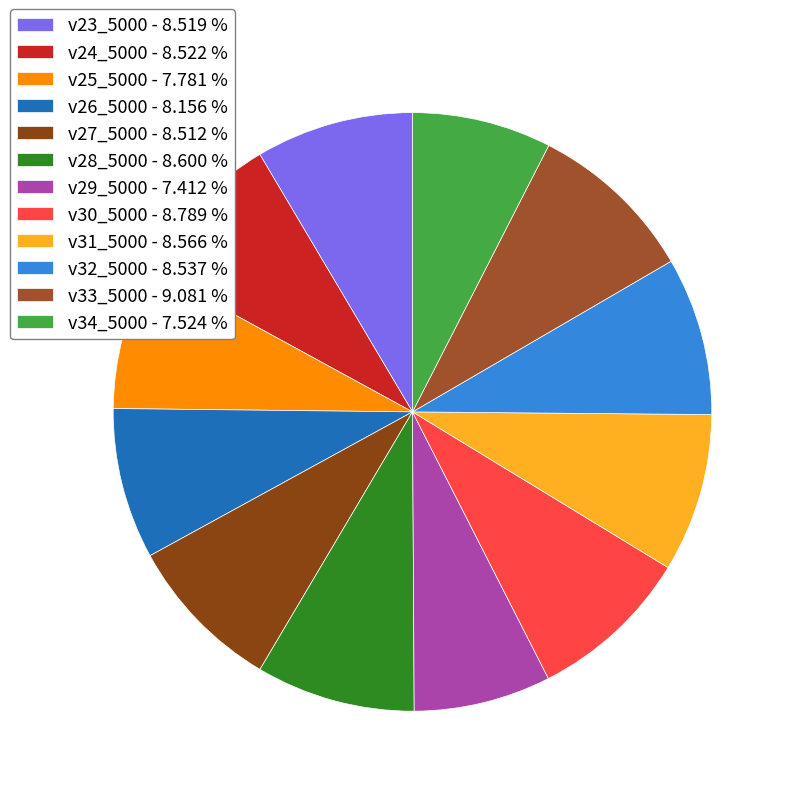

Which has a higher value, v34_5000 or v27_5000?

v27_5000